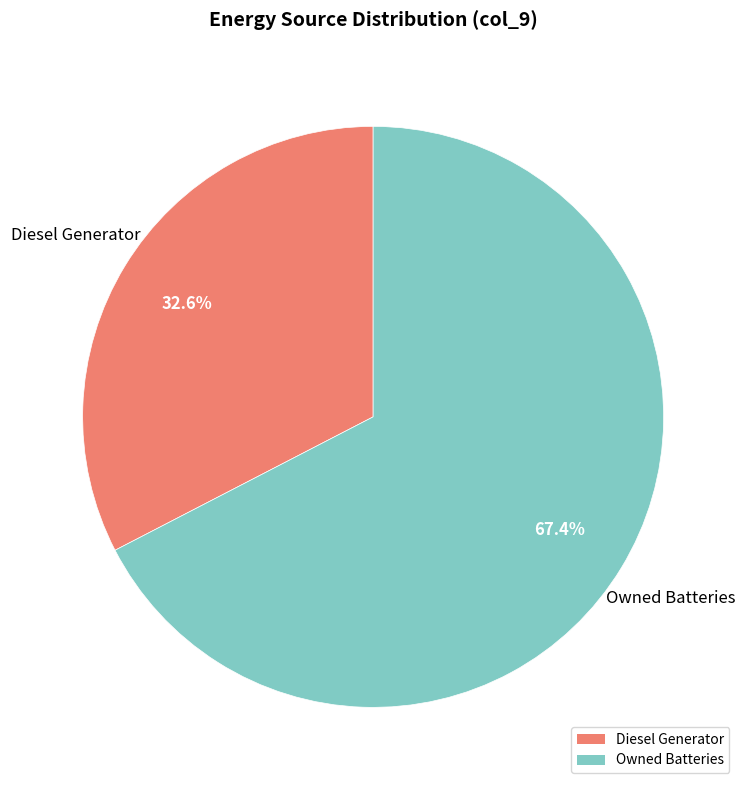

Does any single category account for the majority?

Yes